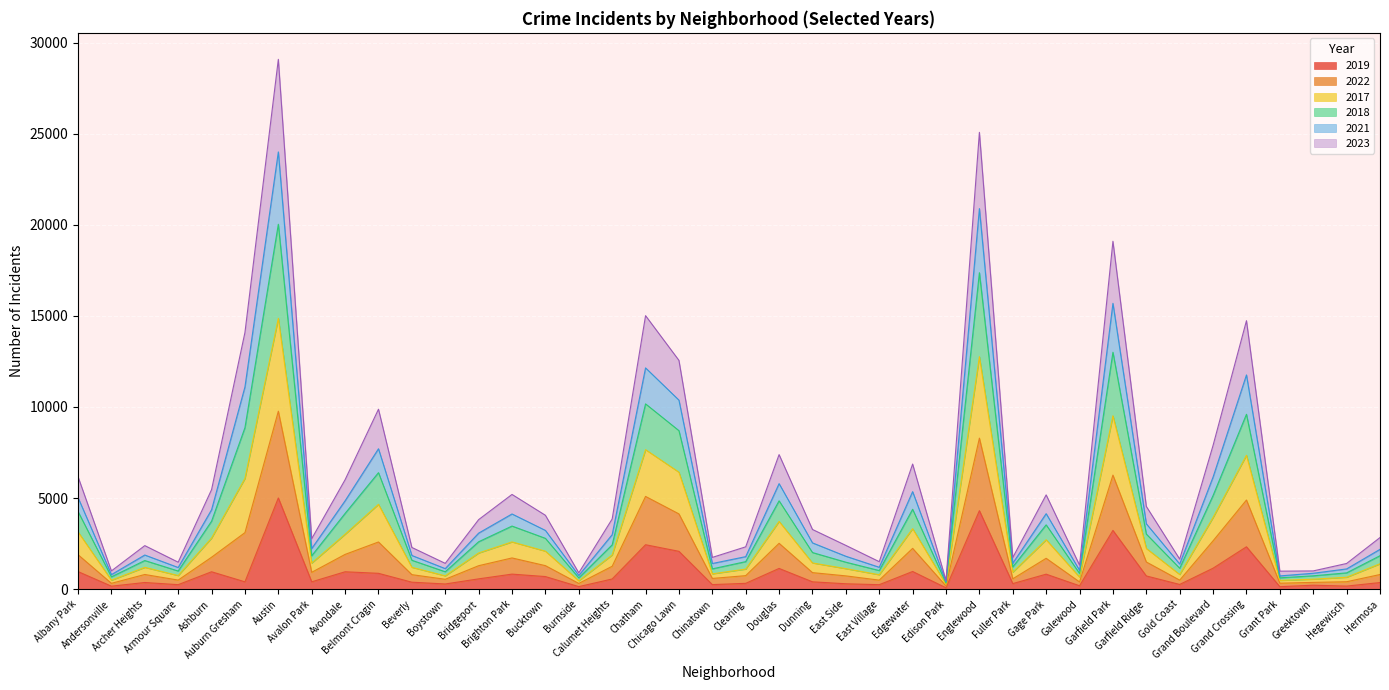

At which category is the sum across all series the highest?

Austin